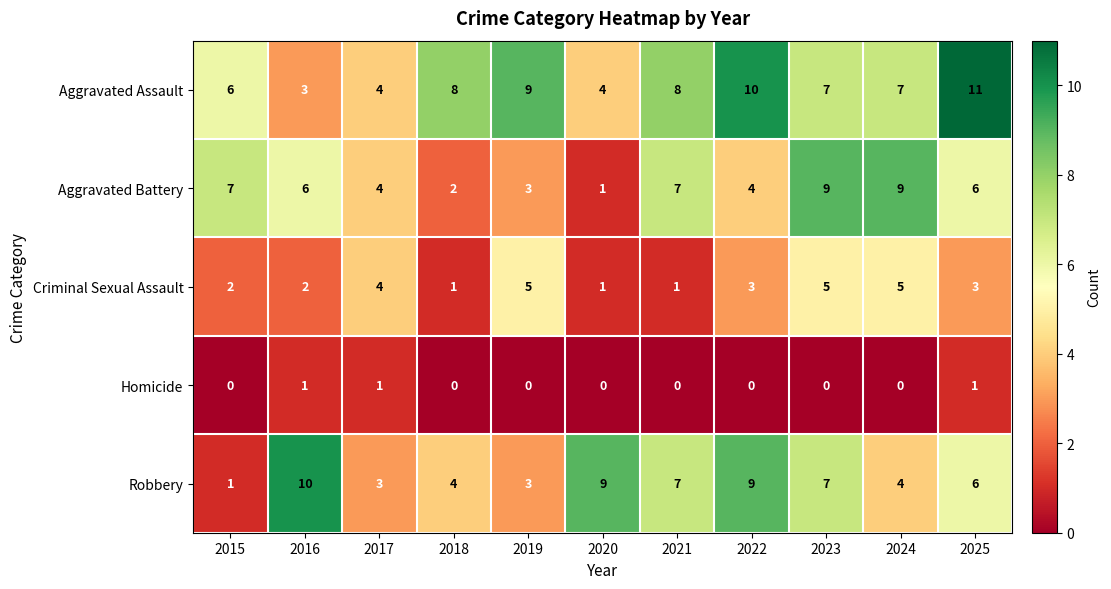

What is the difference between the highest and lowest values at 2020?

9